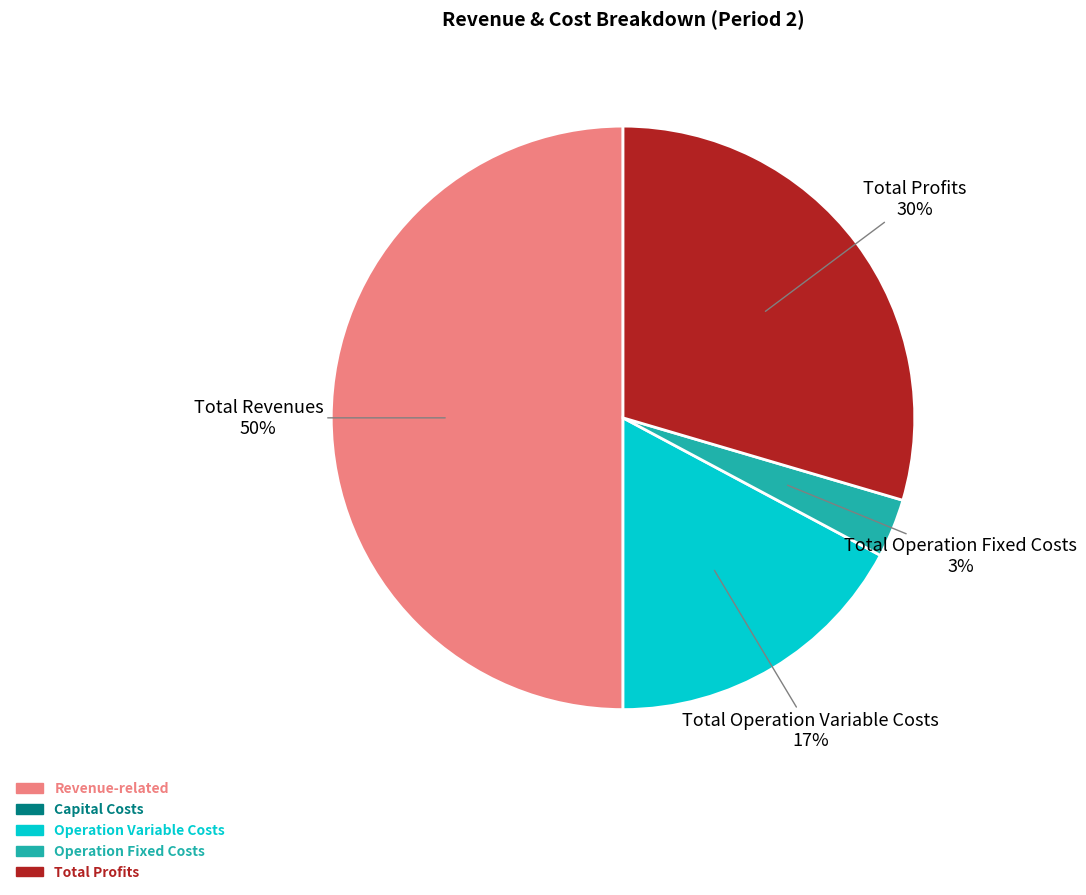

Rank the categories by value from highest to lowest.

Total Revenues 50%, Total Profits 30%, Total Operation Variable Costs 17%, Total Operation Fixed Costs 3%